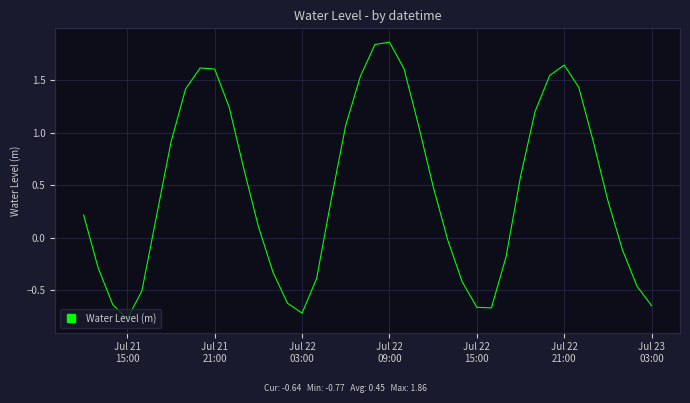

What is the difference between the maximum and minimum values?

2.6